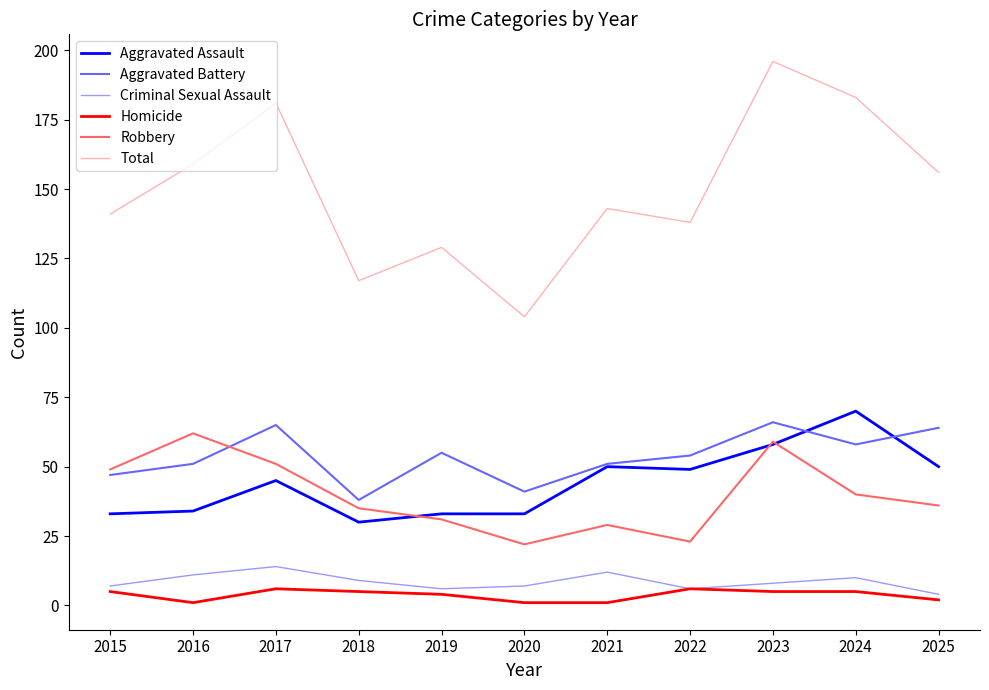

True or false: Aggravated Assault has a value of 23 at 2023.

False